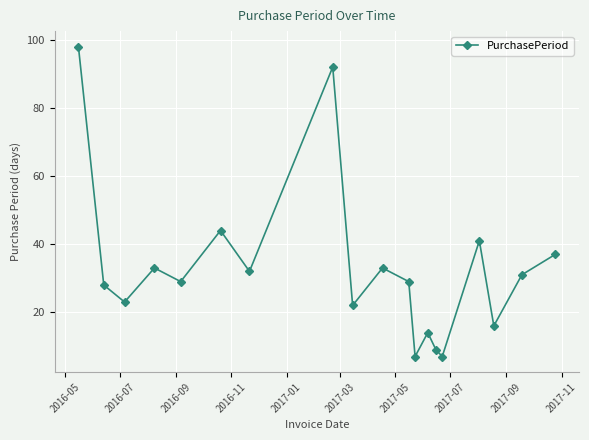

Reading left to right, extract all data points from this chart.

98	28	23	33	29	44	32	92	22	33	29	7	14	9	7	41	16	31	37